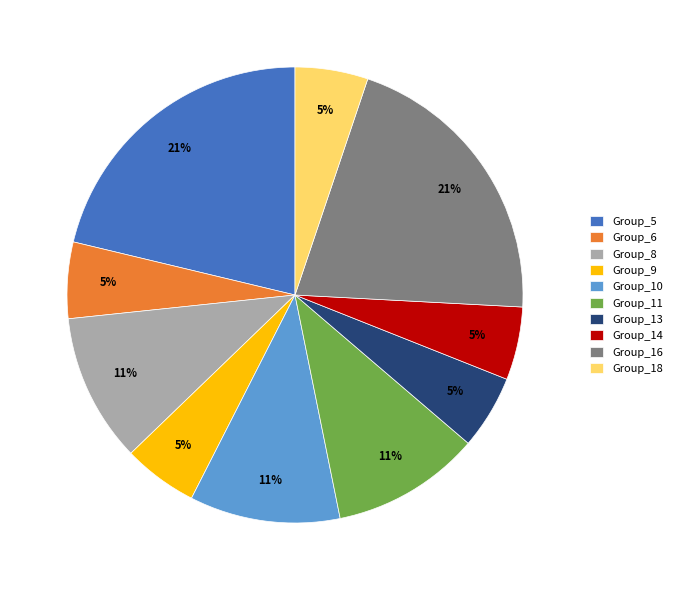

To the nearest percent, what percentage of the pie is Group_8?

11%